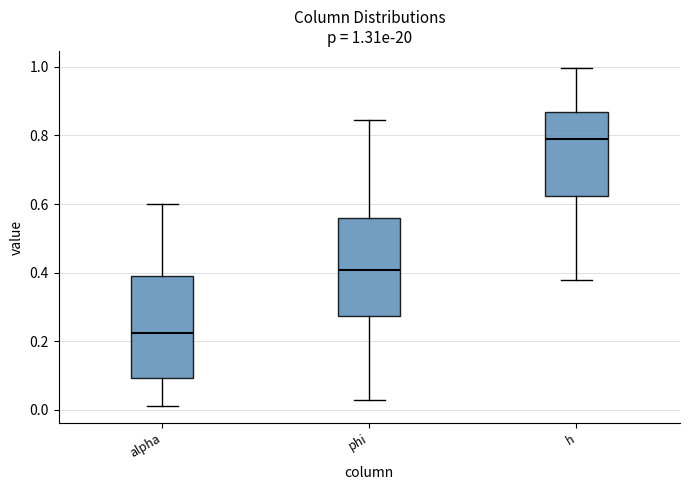

Which box has the highest median line?

h